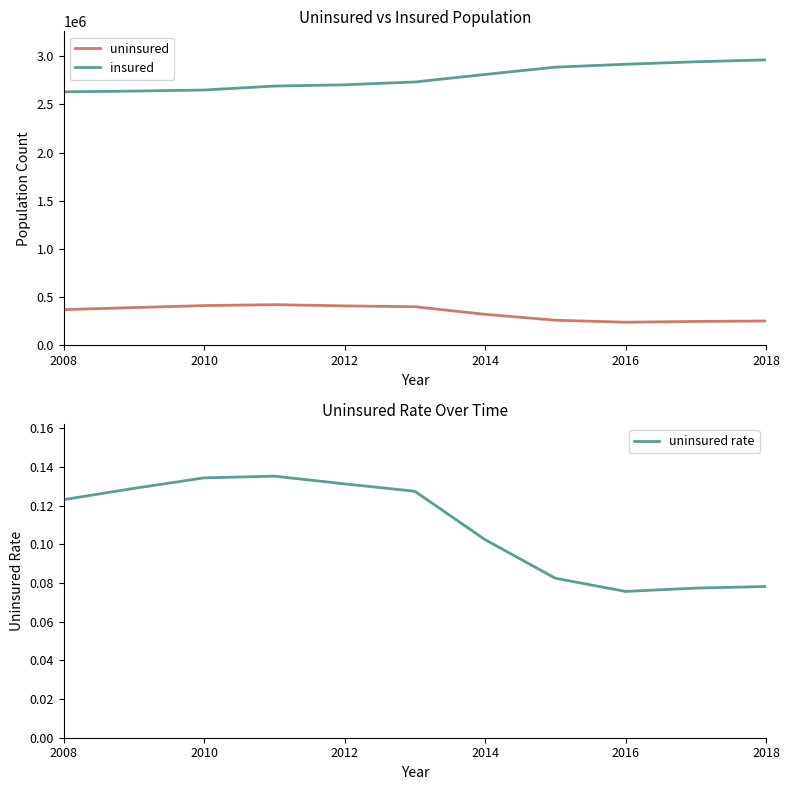

True or false: uninsured has more than 0 points higher than both neighbors.

True